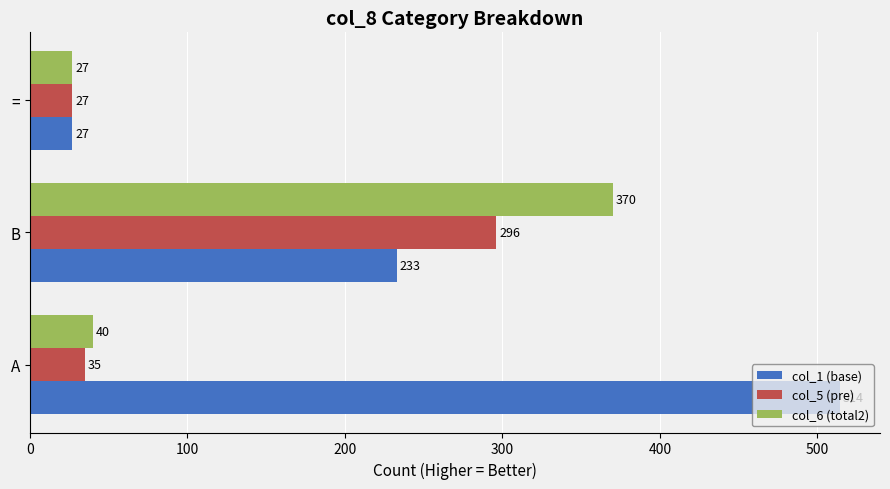

What is the minimum value shown in the chart?

27